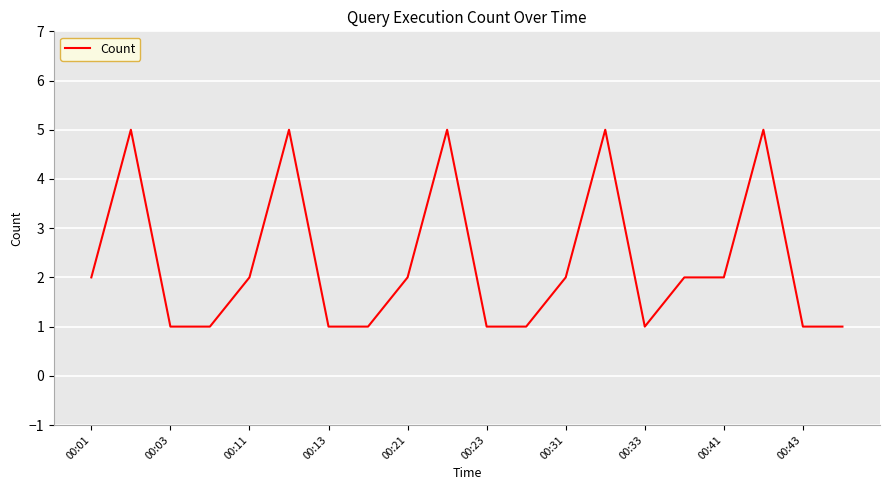

What is the maximum value shown in the chart?

5